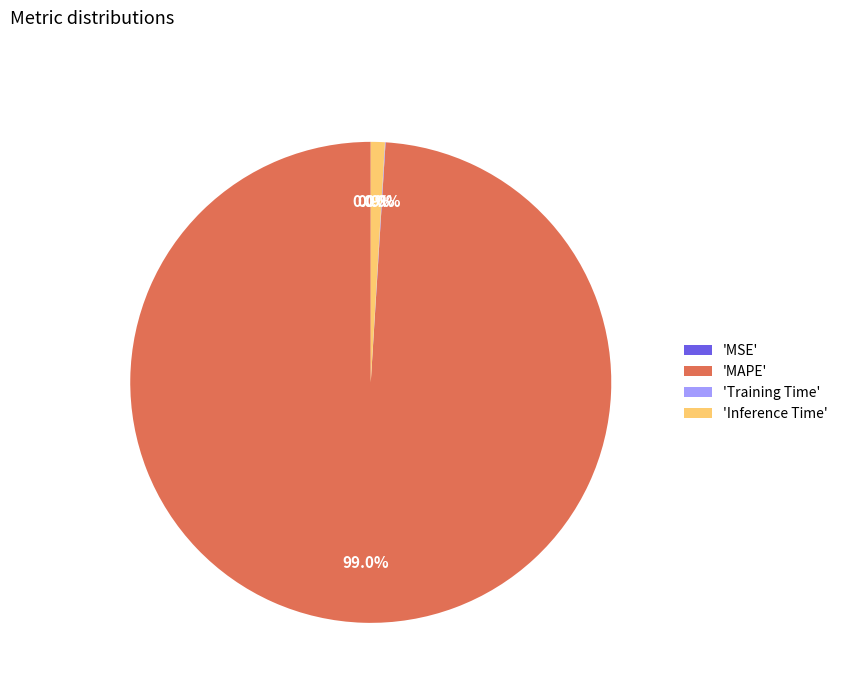

Is there any slice that represents more than half of the pie?

Yes